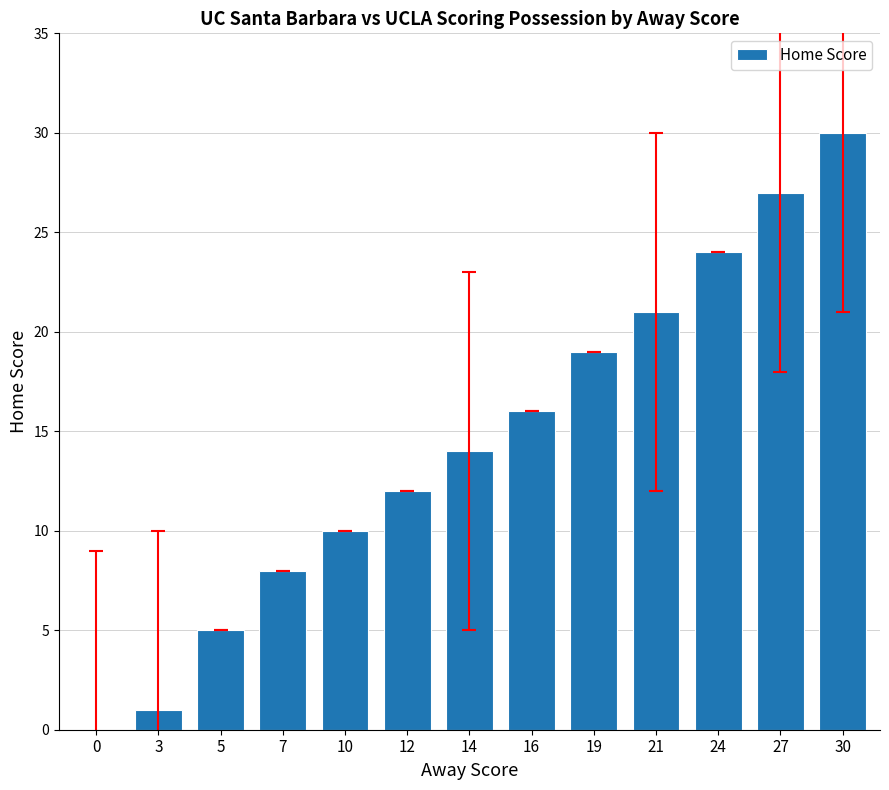

Between 24 and 7, which is larger?

24